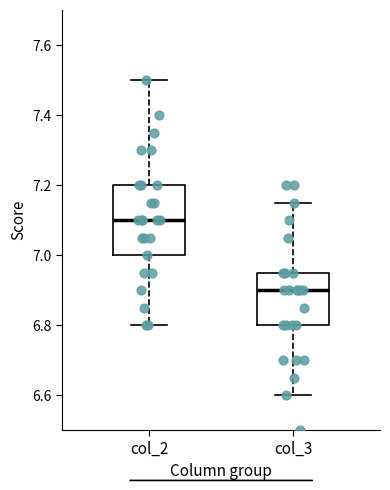

Reading left to right, read every box against the y-axis: the position of its median line, the range the box covers, and the ends of its whiskers. The values are not printed on the chart, so give them approximately, as read against the axis.

col_2: median 7.10, box 7.00 to 7.20, whiskers 6.80 to 7.50
col_3: median 6.90, box 6.80 to 6.96, whiskers 6.60 to 7.16